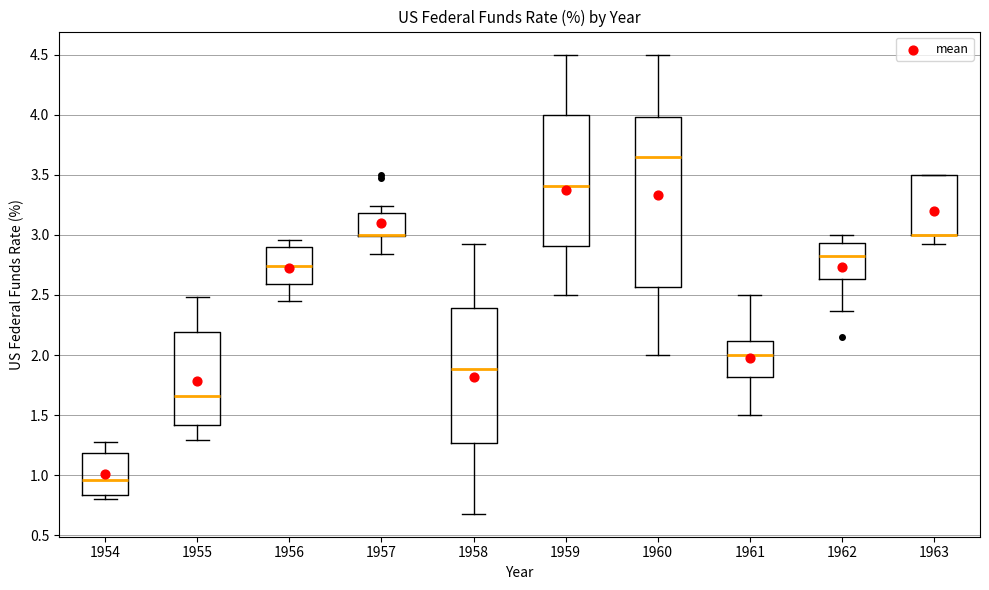

Where does the upper whisker of the box at x = 1960 end on the y-axis? The values are not printed on the chart, so give them approximately, as read against the axis.

4.50